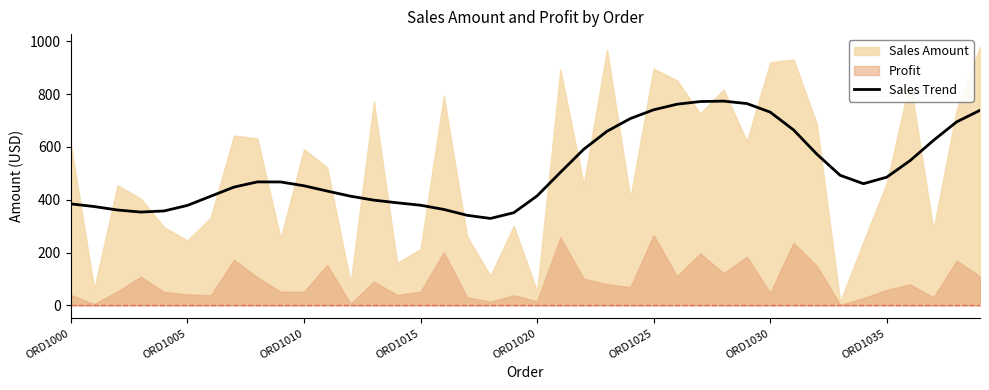

True or false: Sales Trend has a value of 766.3 at ORD1010.

False